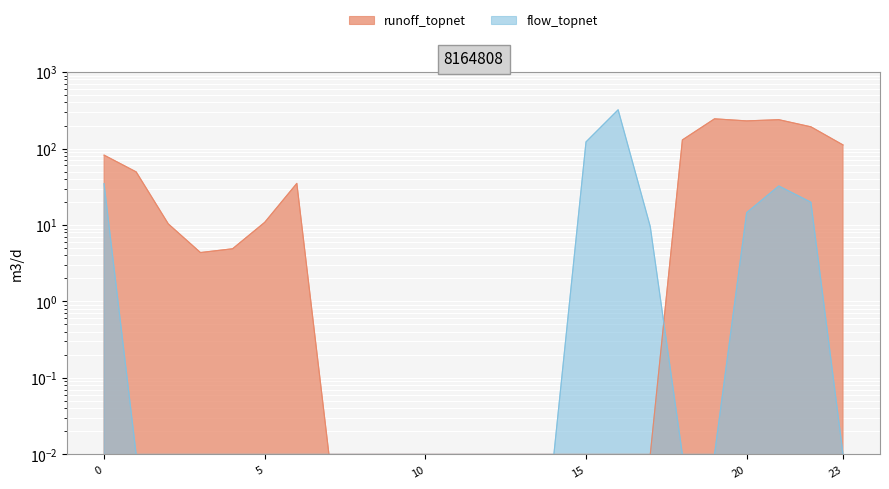

Is it true that runoff_topnet equals 3.3 at 2?

False